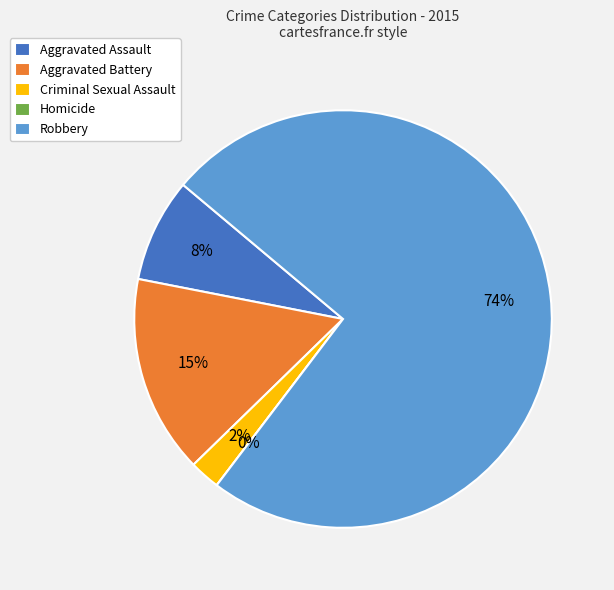

True or false: Aggravated Battery accounts for 8% of the total.

False